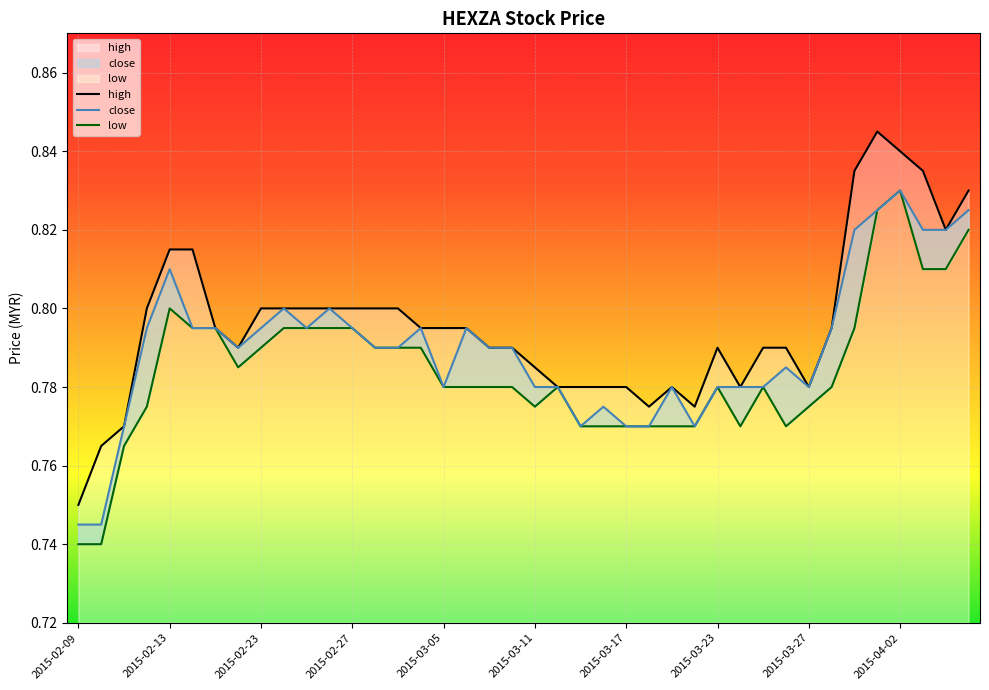

True or false: close and high cross at least once.

False